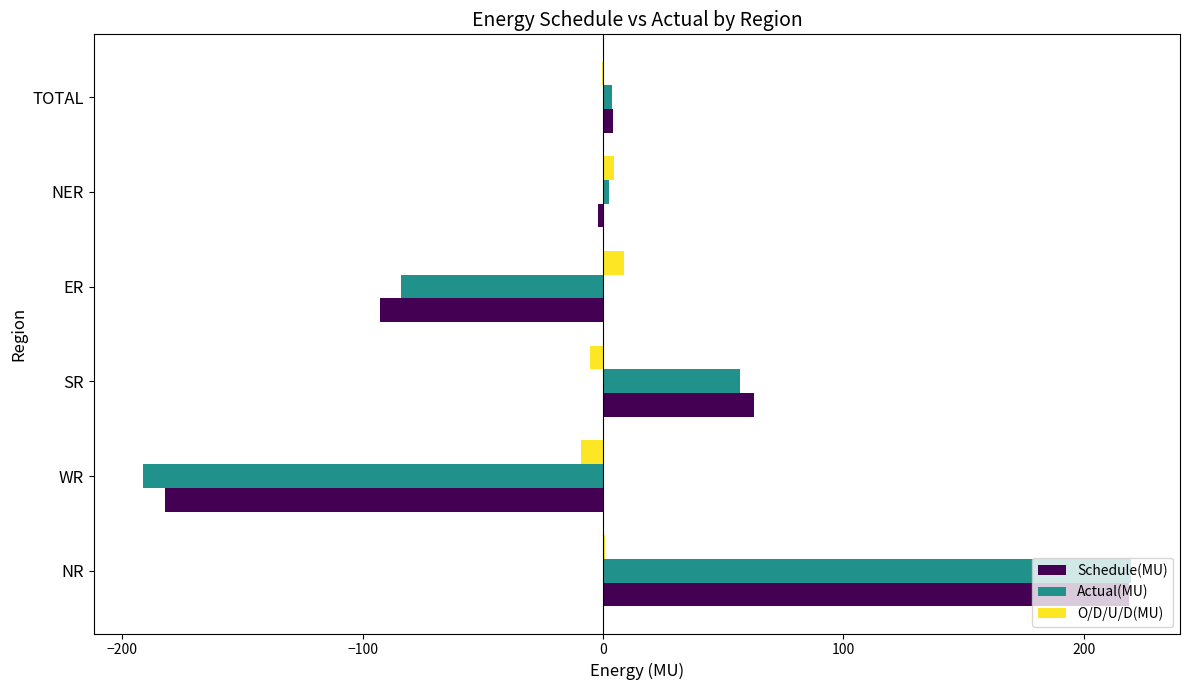

Between WR and TOTAL, which series saw the biggest shift?

Actual(MU)